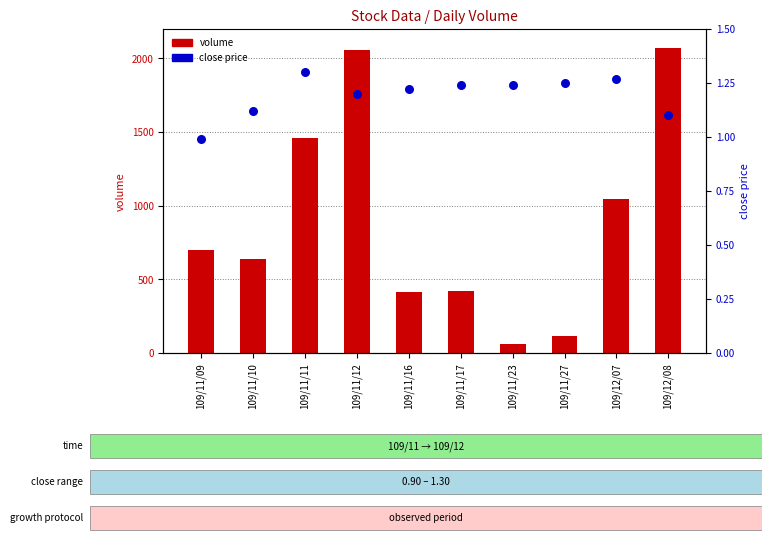

At which category is the sum across all series the highest?

109/12/08